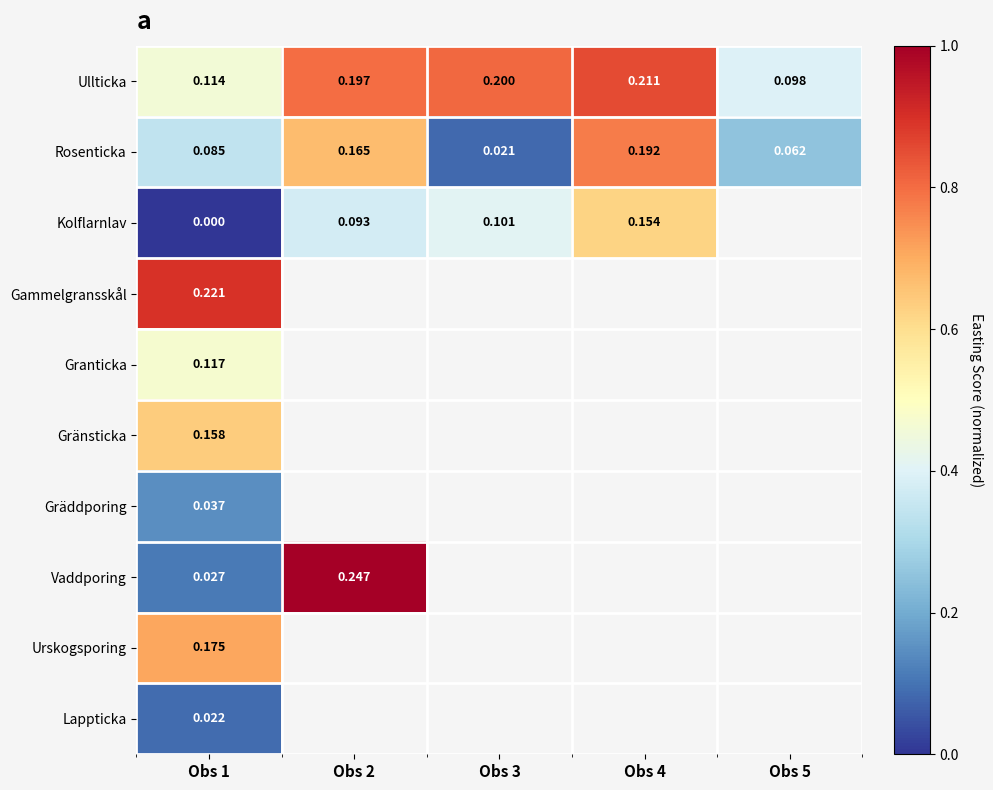

The value of Gränsticka at Obs 1 is 0.6. True or false?

True